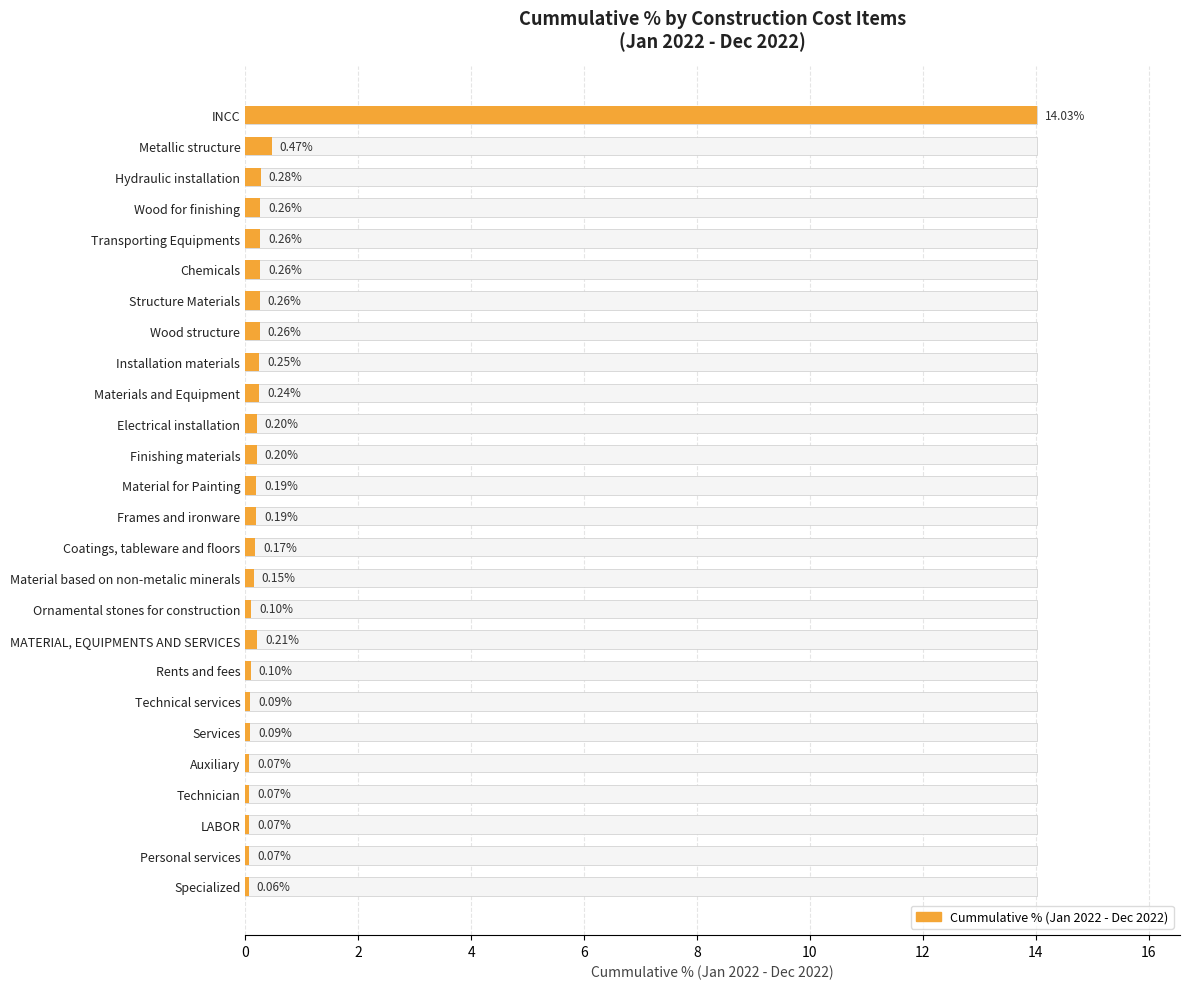

Count the number of categories in the chart.

26